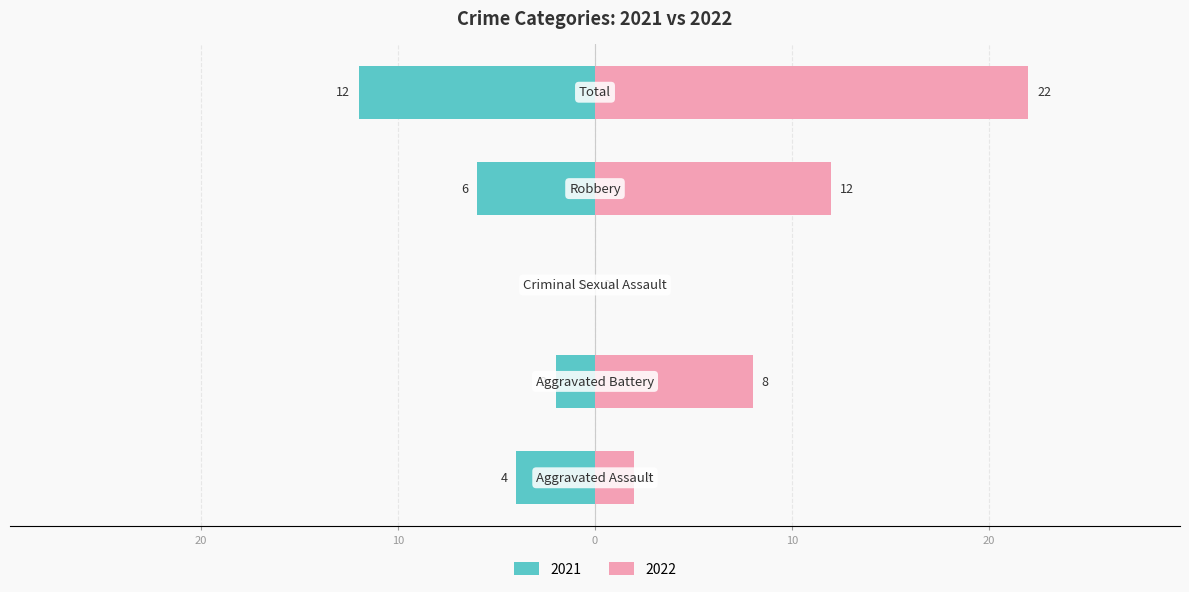

What is the label of the 5th bar from the left?

Total